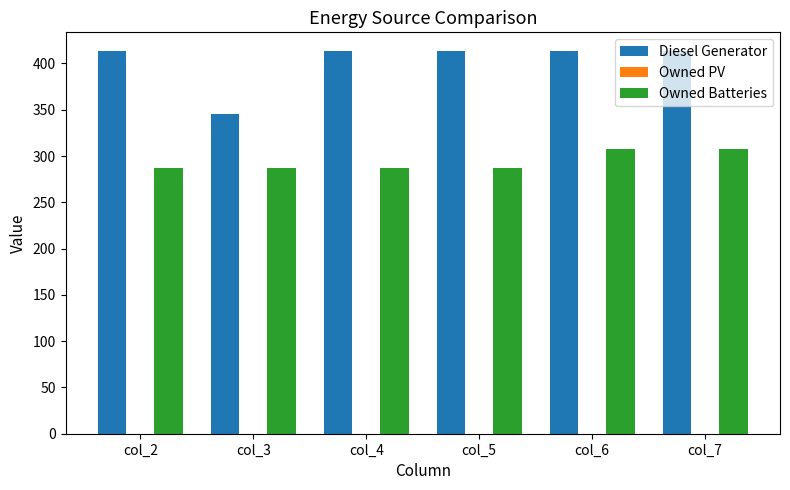

List the series in order of their peak value, lowest first.

Owned Batteries, Diesel Generator